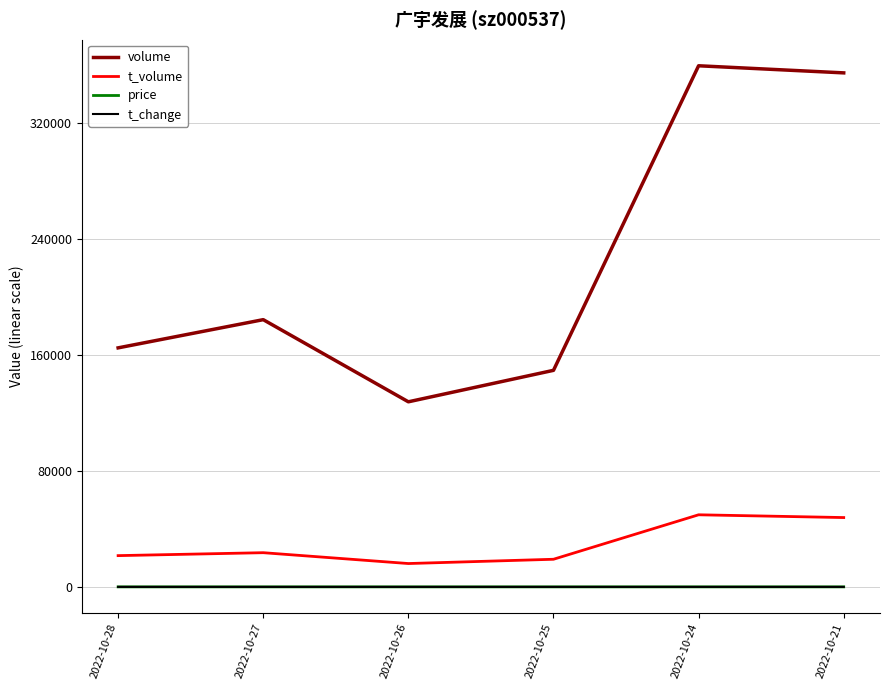

What is the difference between the volume values at 2022-10-25 and 2022-10-26?

21702.0